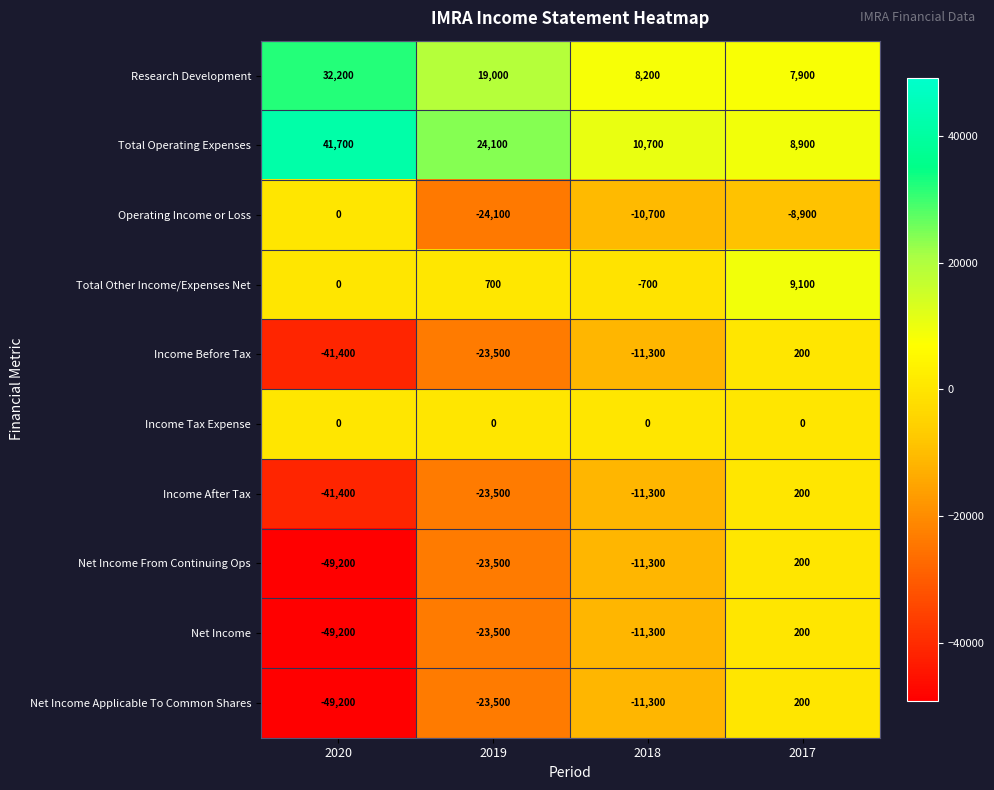

What is the sum of the Total Operating Expenses values at 2017 and 2019?

33000